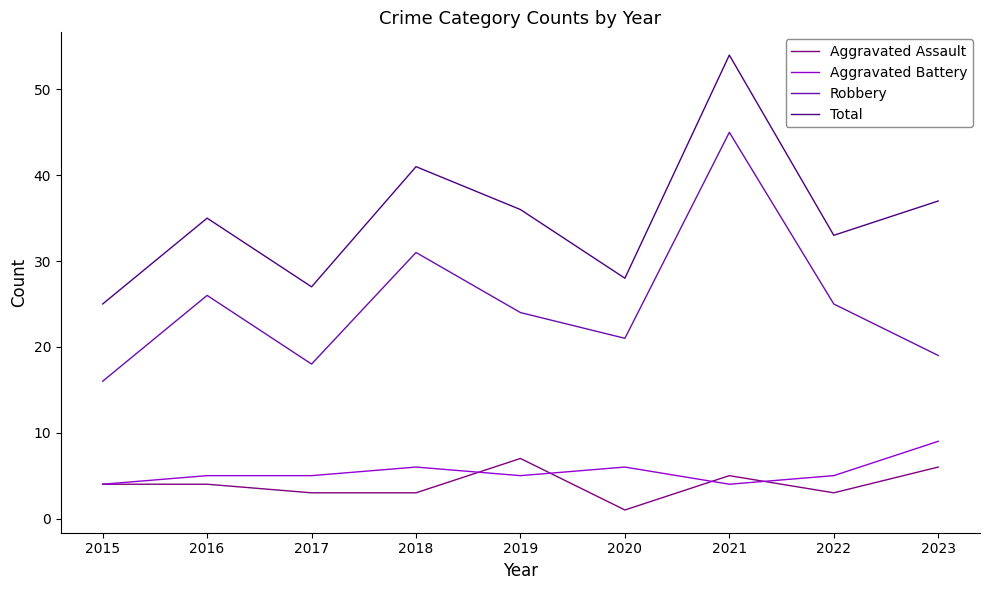

Which series changed the most between 2017 and 2018?

Total